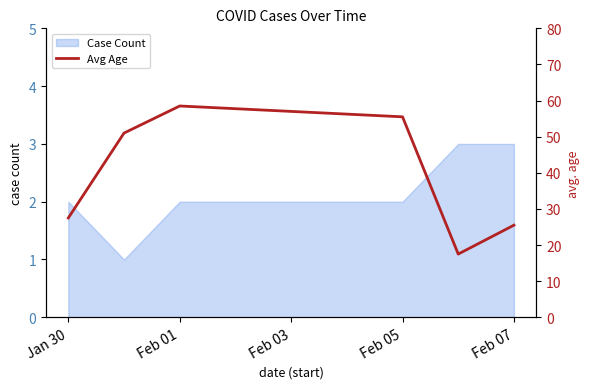

What is the highest value of the Case Count series?

3